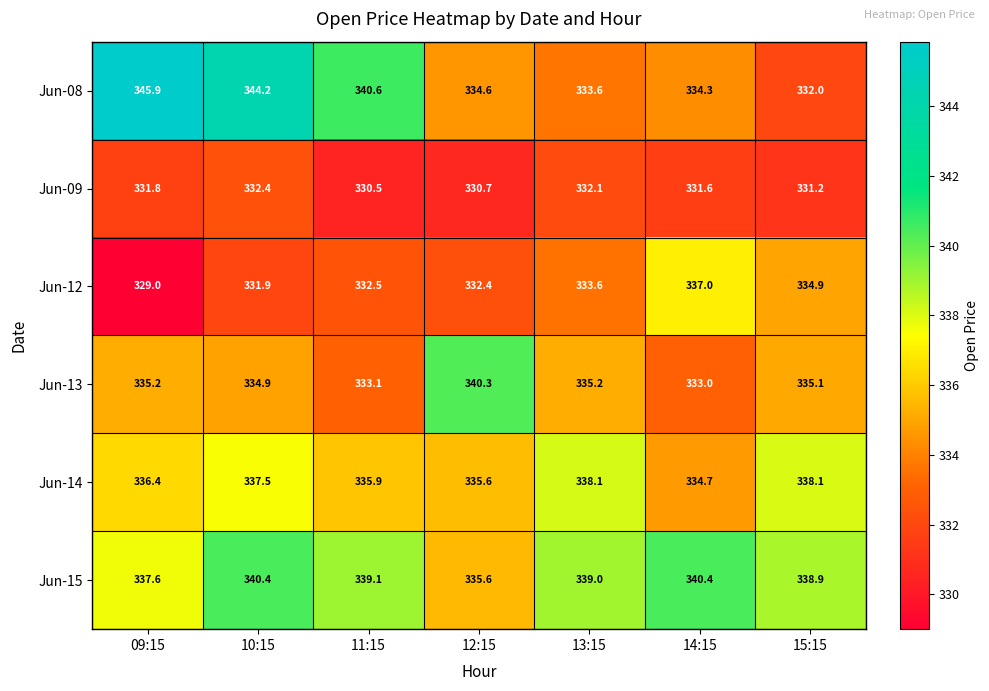

What is the sum of all Jun-15 values?

2371.0